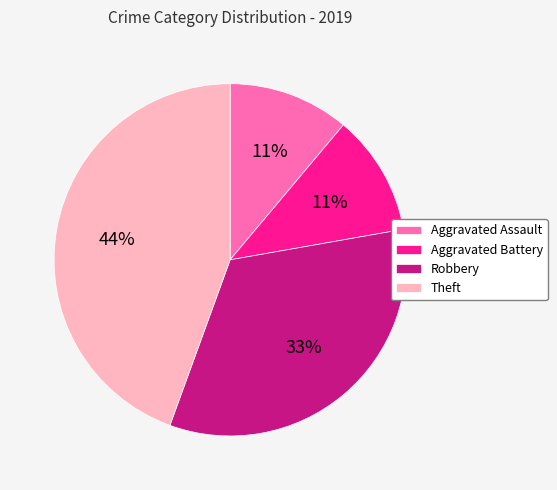

To the nearest percent, what is the combined percentage of Theft and Aggravated Battery?

56%